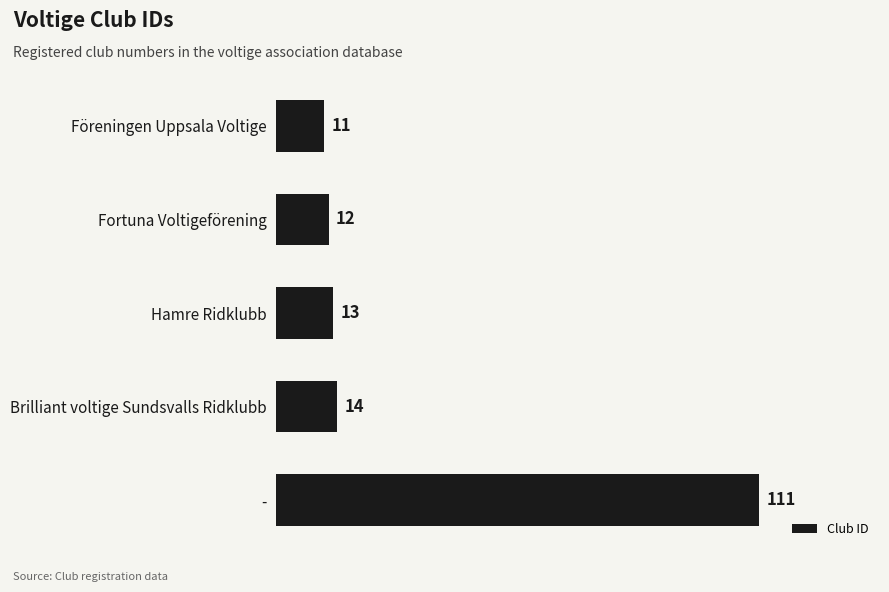

Are the bars horizontal?

Yes